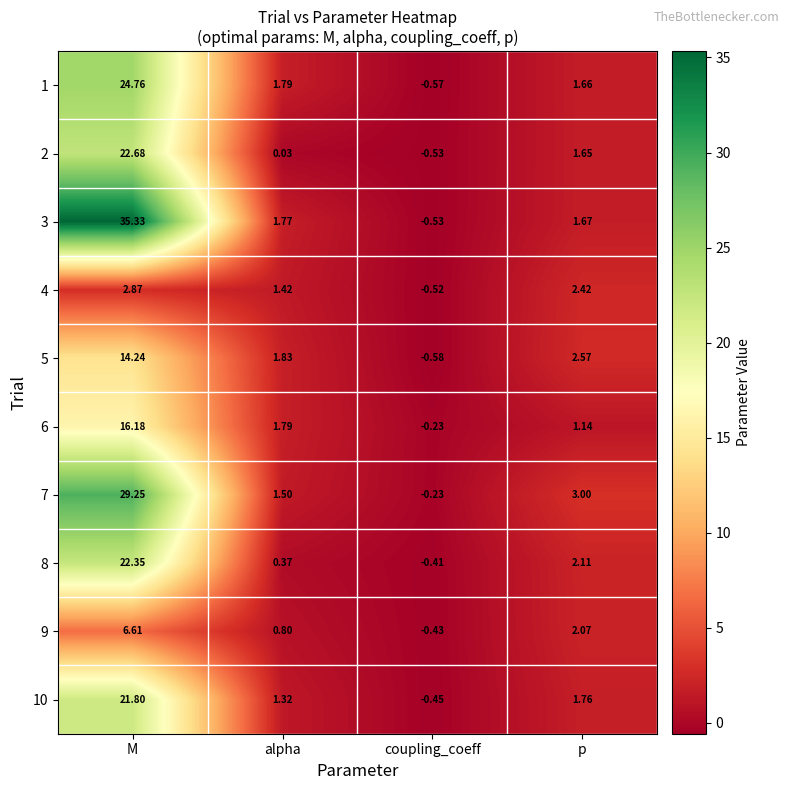

At p, list the series in order from smallest to largest.

6, 2, 1, 3, 10, 9, 8, 4, 5, 7